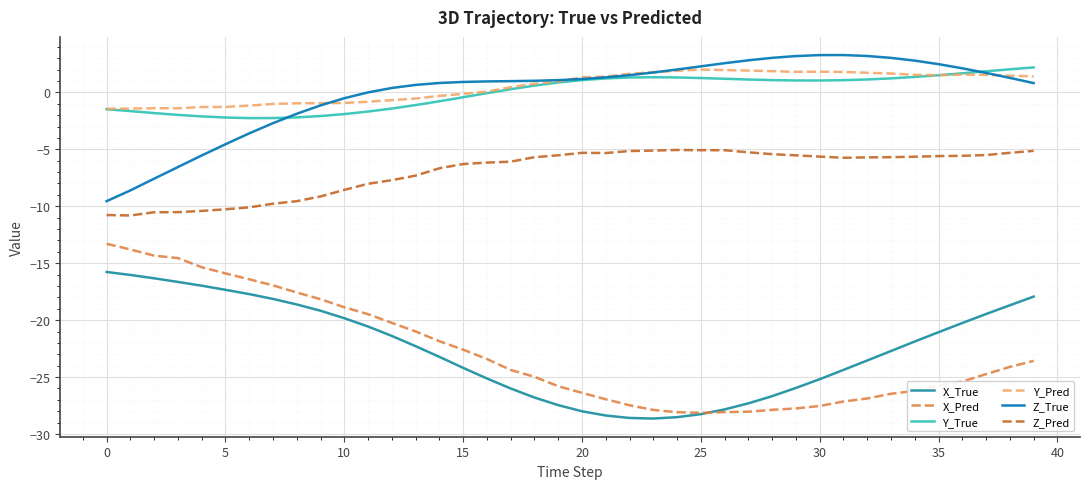

True or false: Y_Pred has more than 0 points higher than both neighbors.

True